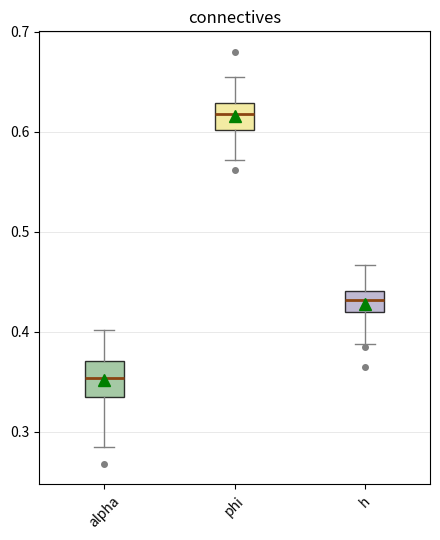

Reading left to right, transcribe this box plot: for each box, give where its median line is, the range the box spans, and where its two whiskers end, as read against the y-axis. The values are not printed on the chart, so give them approximately, as read against the axis.

alpha: median 0.35, box 0.34 to 0.37, whiskers 0.28 to 0.40
phi: median 0.62, box 0.60 to 0.63, whiskers 0.57 to 0.65
h: median 0.43, box 0.42 to 0.44, whiskers 0.39 to 0.47